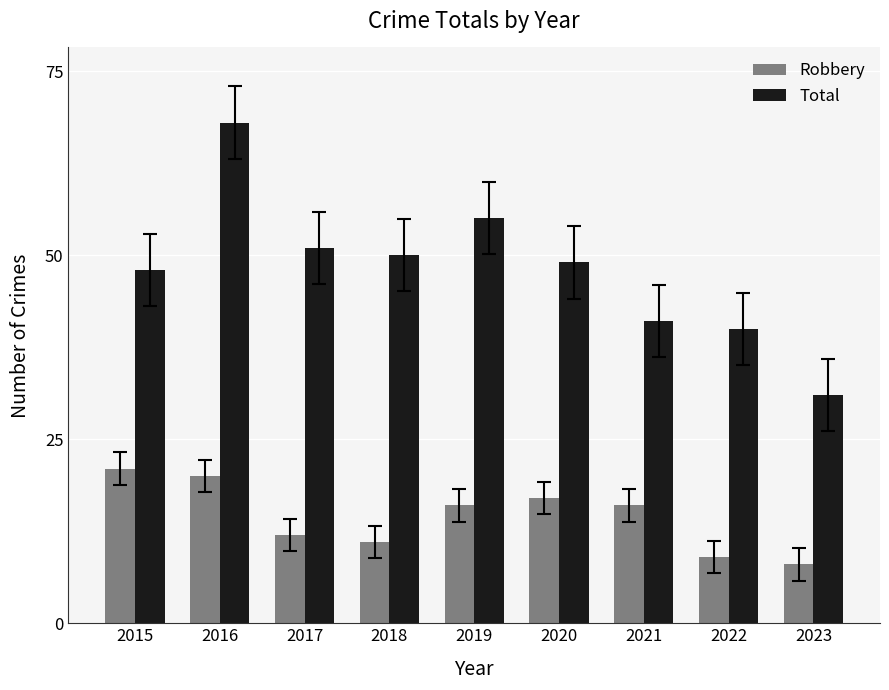

Which series has the largest total across all categories?

Total